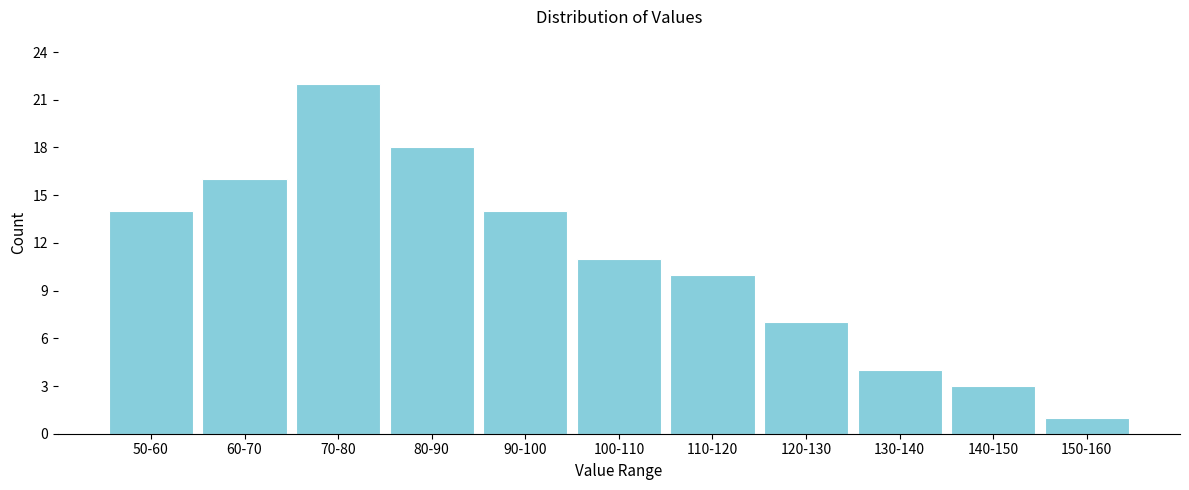

Reading left to right, extract all data points from this chart.

14	16	22	18	14	11	10	7	4	3	1